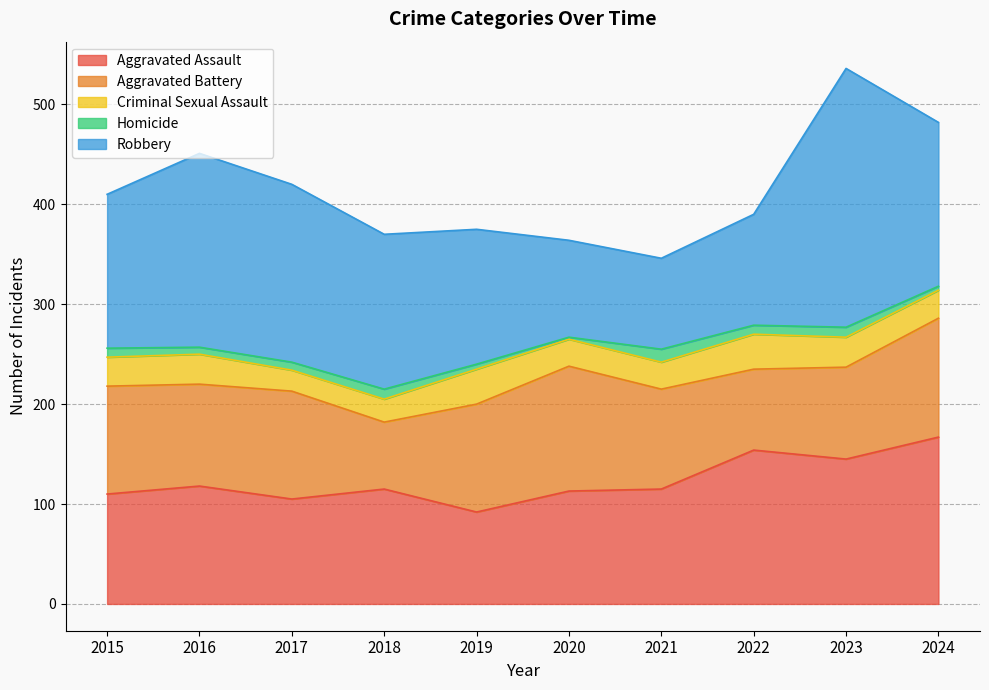

Which series has the largest total across all categories?

Robbery